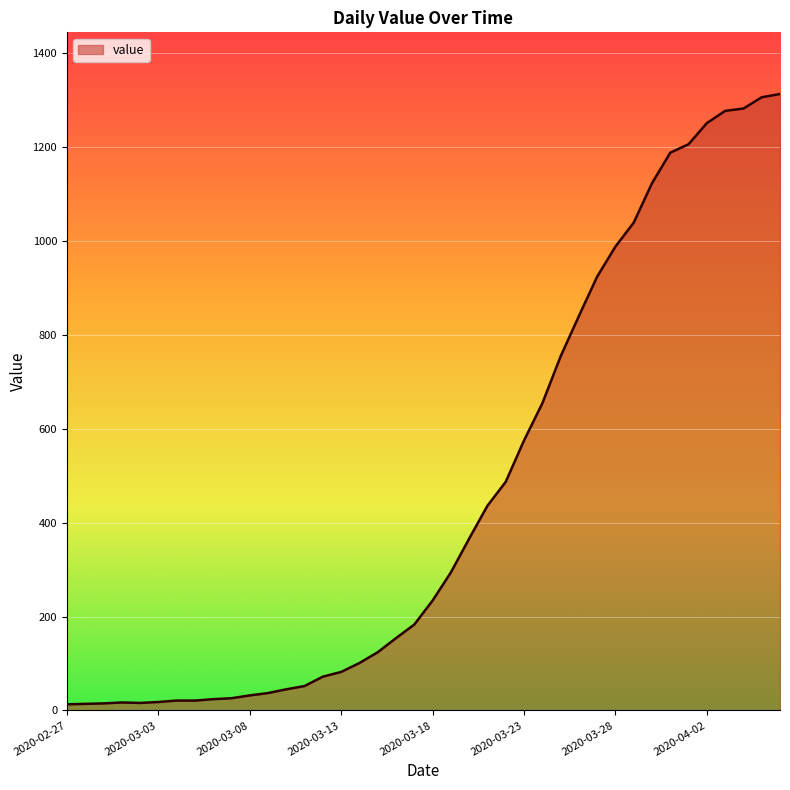

What is the difference between the maximum and minimum values?

1300